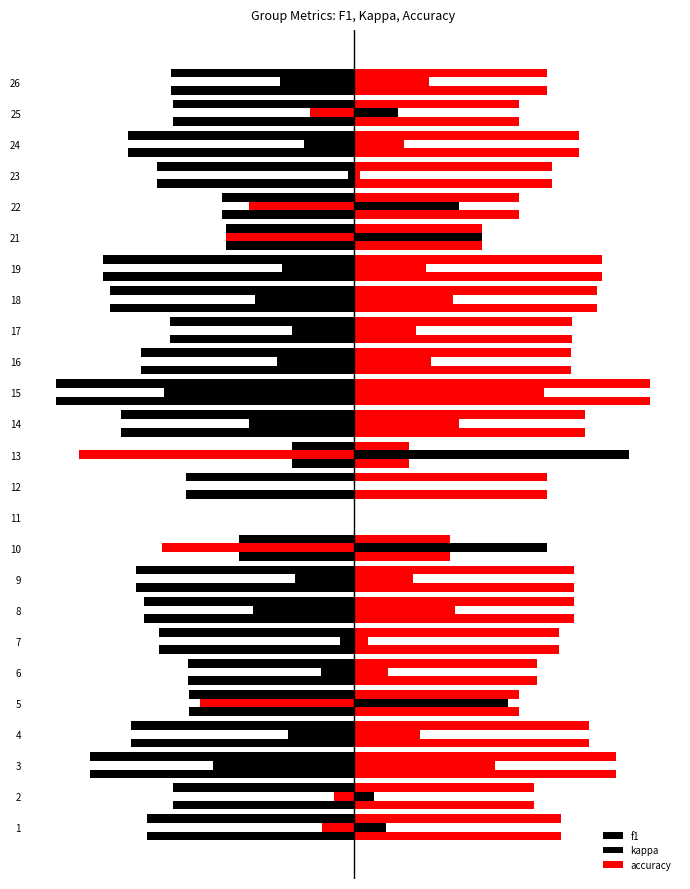

Which series changed the most between 5 and 19?

kappa